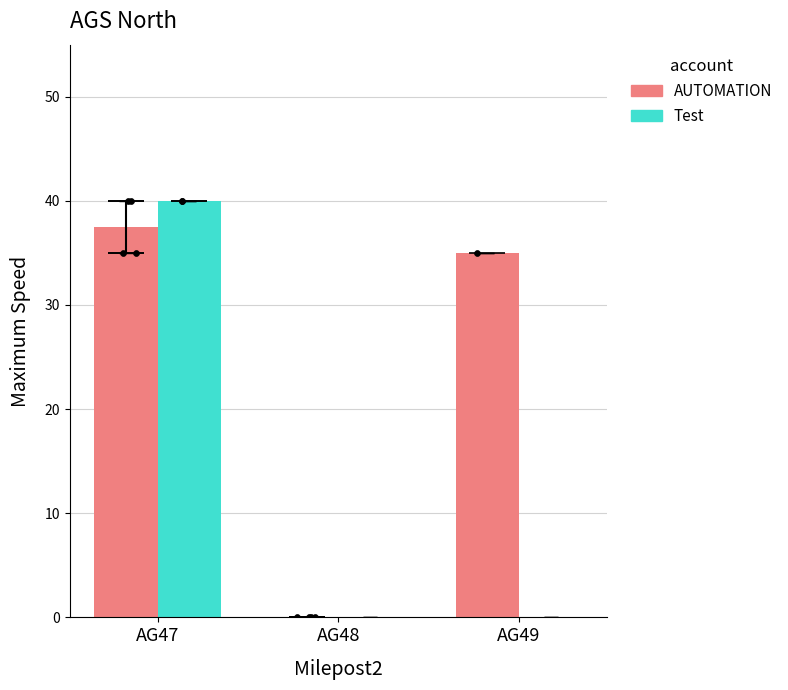

At how many categories does at least one series exceed 19?

2